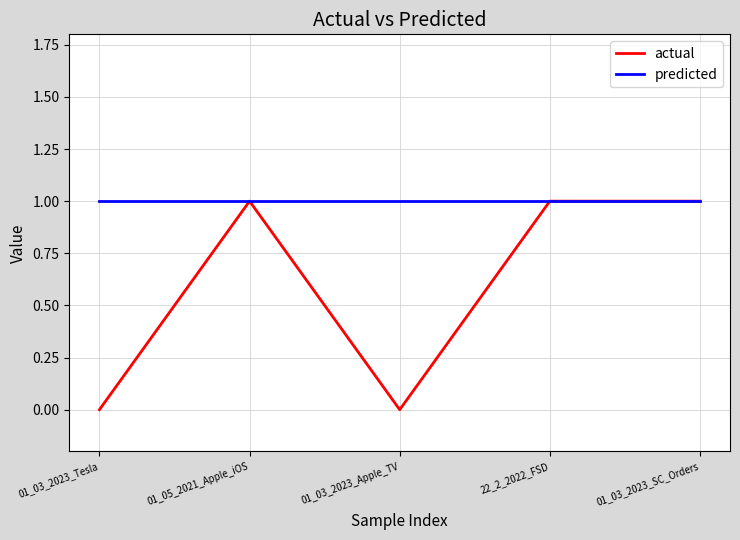

Reading left to right, extract all data points from this chart.

actual: 01_03_2023_Tesla=0	01_05_2021_Apple_iOS=1	01_03_2023_Apple_TV=0	22_2_2022_FSD=1	01_03_2023_SC_Orders=1
predicted: 01_03_2023_Tesla=1	01_05_2021_Apple_iOS=1	01_03_2023_Apple_TV=1	22_2_2022_FSD=1	01_03_2023_SC_Orders=1